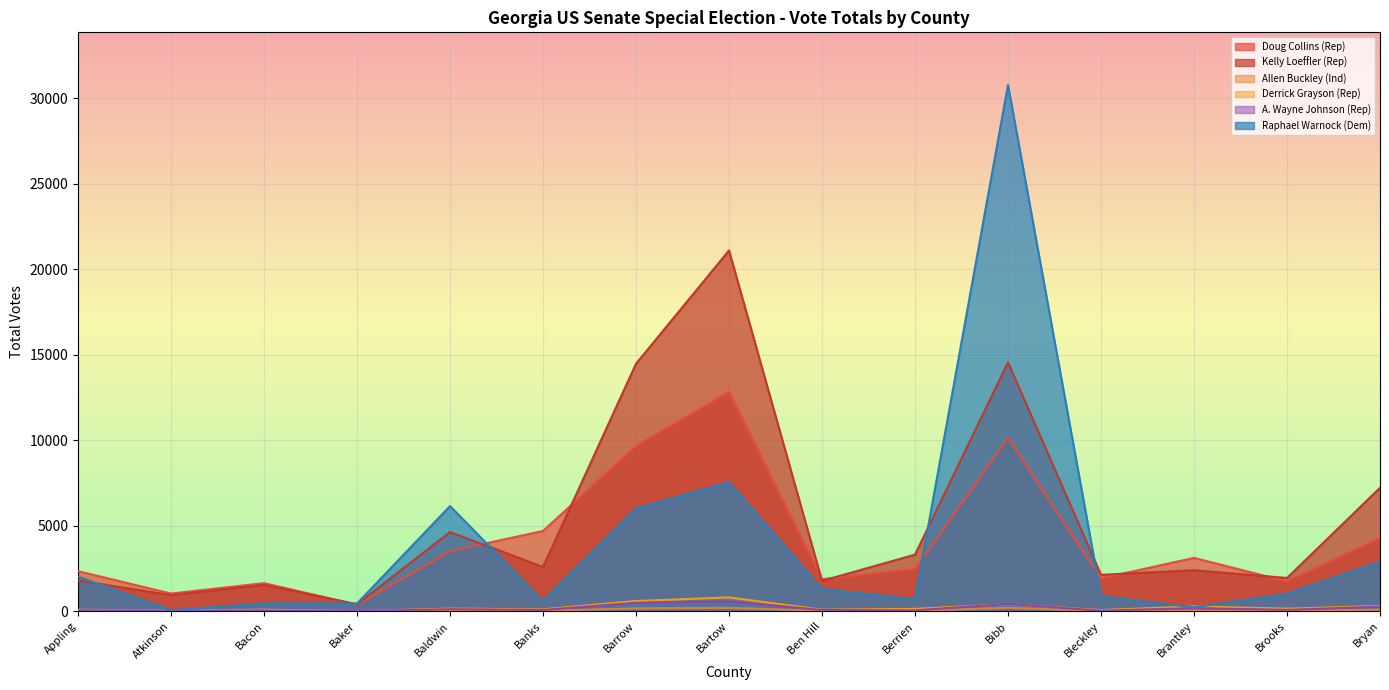

Reading left to right, list all the values displayed in this chart.

Doug Collins (Rep): Appling=2348	Atkinson=1038	Bacon=1646	Baker=386	Baldwin=3516	Banks=4699	Barrow=9668	Bartow=12832	Ben Hill=1880	Berrien=2477	Bibb=10157	Bleckley=1926	Brantley=3123	Brooks=1744	Bryan=4291
Kelly Loeffler (Rep): Appling=1802	Atkinson=946	Bacon=1547	Baker=412	Baldwin=4634	Banks=2595	Barrow=14479	Bartow=21104	Ben Hill=1780	Berrien=3315	Bibb=14557	Bleckley=2132	Brantley=2402	Brooks=1948	Bryan=7222
Allen Buckley (Ind): Appling=21	Atkinson=22	Bacon=13	Baker=4	Baldwin=72	Banks=27	Barrow=169	Bartow=203	Ben Hill=29	Berrien=24	Bibb=206	Bleckley=20	Brantley=48	Brooks=28	Bryan=96
Derrick Grayson (Rep): Appling=89	Atkinson=55	Bacon=93	Baker=14	Baldwin=160	Banks=114	Barrow=601	Bartow=812	Ben Hill=95	Berrien=141	Bibb=416	Bleckley=70	Brantley=289	Brooks=153	Bryan=309
A. Wayne Johnson (Rep): Appling=51	Atkinson=38	Bacon=46	Baker=10	Baldwin=121	Banks=77	Barrow=498	Bartow=582	Ben Hill=76	Berrien=57	Bibb=429	Bleckley=34	Brantley=188	Brooks=84	Bryan=273
Raphael Warnock (Dem): Appling=2027	Atkinson=63	Bacon=462	Baker=457	Baldwin=6154	Banks=603	Barrow=6021	Bartow=7548	Ben Hill=1308	Berrien=701	Bibb=30783	Bleckley=876	Brantley=233	Brooks=1021	Bryan=2907